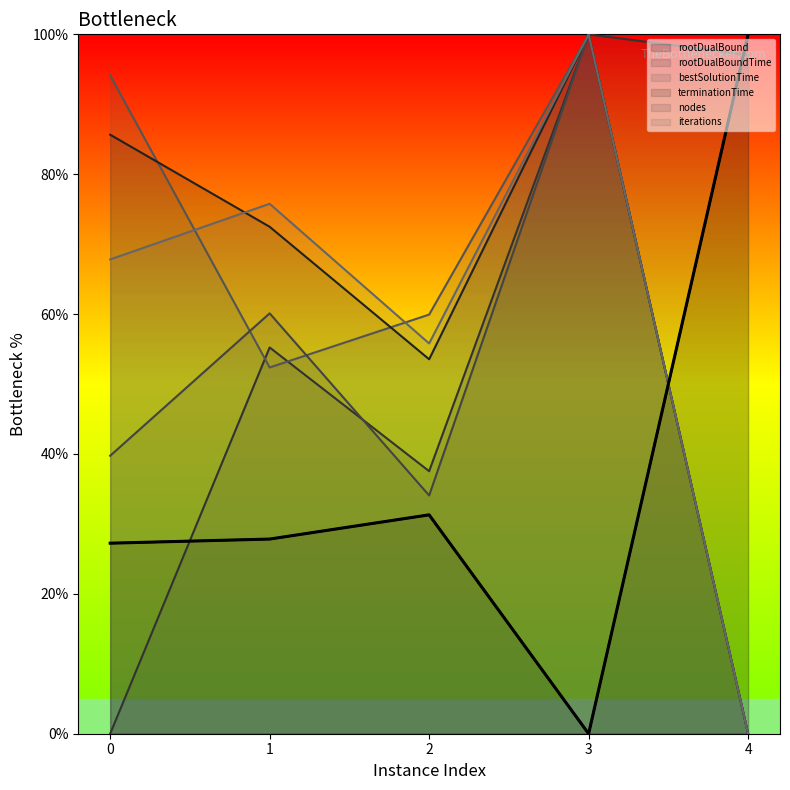

How many lines are shown in the chart?

6